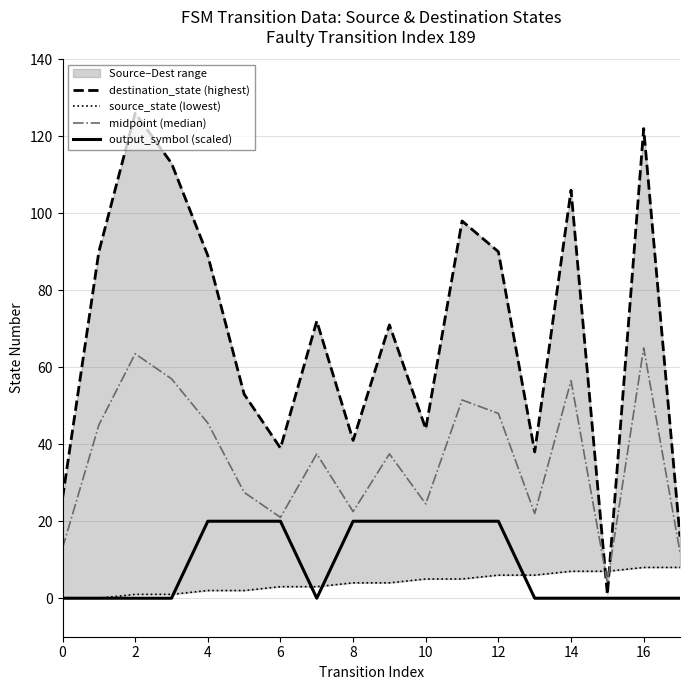

The value of output_symbol (scaled) at 14 is 0.0. True or false?

True